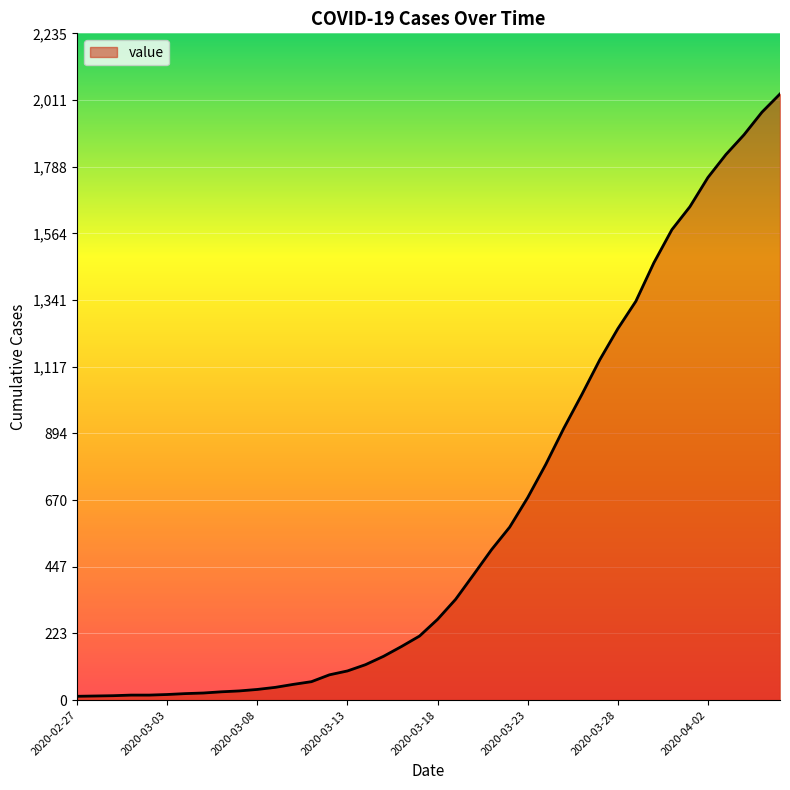

What is the maximum value shown in the chart?

2032